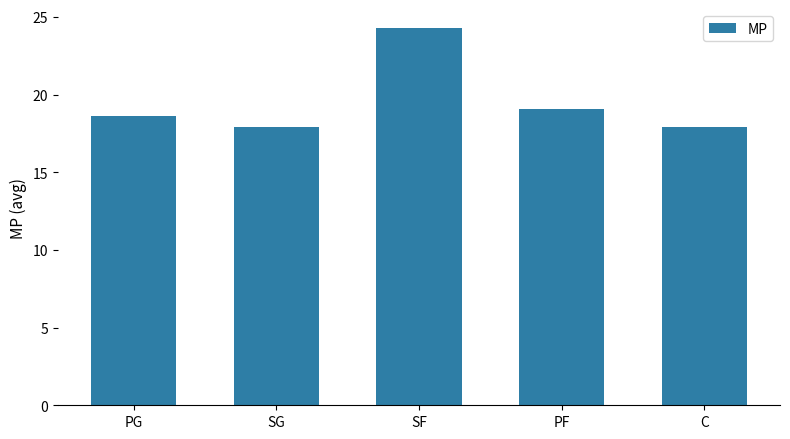

The chart shows a value of 25.4 at C. True or false?

False